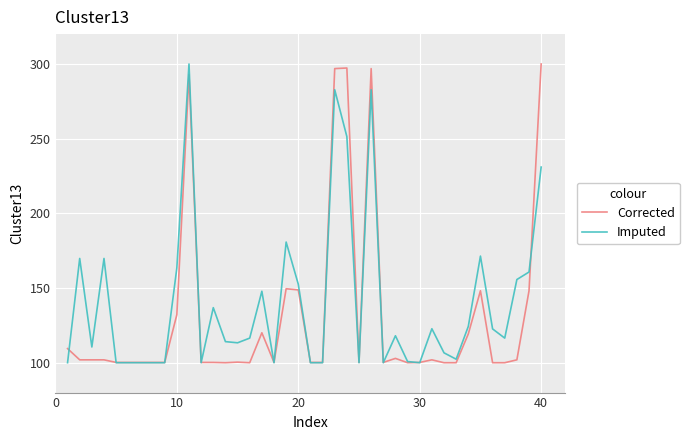

What is the lowest value of the Corrected series?

100.0